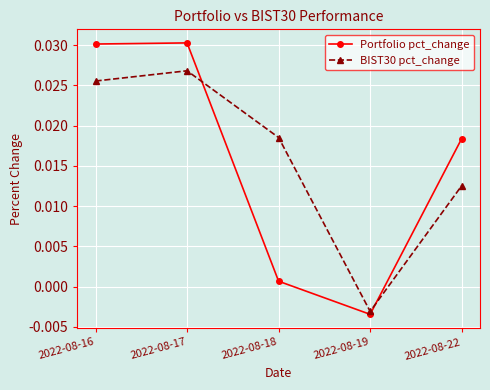

Which label corresponds to the smallest value in the chart?

2022-08-19